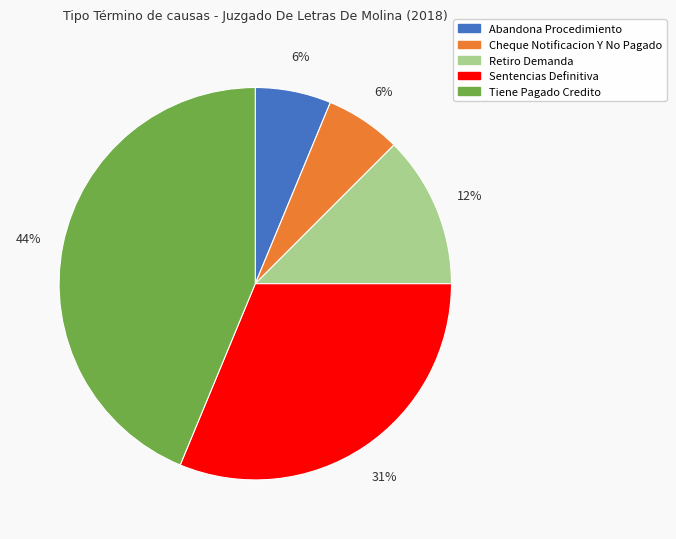

To the nearest percent, what is the difference between the Retiro Demanda and Abandona Procedimiento slice percentages?

6%